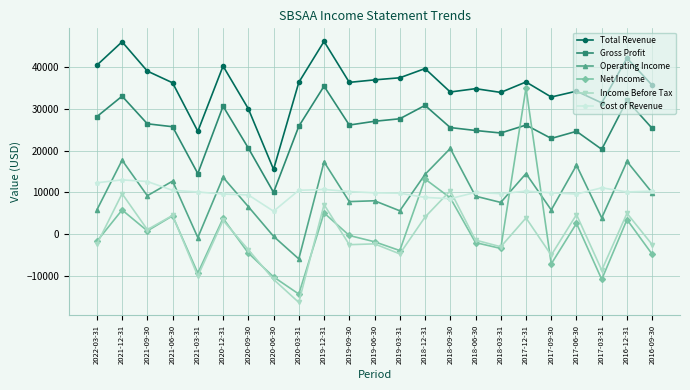

Which series has the largest range (max minus min)?

Net Income